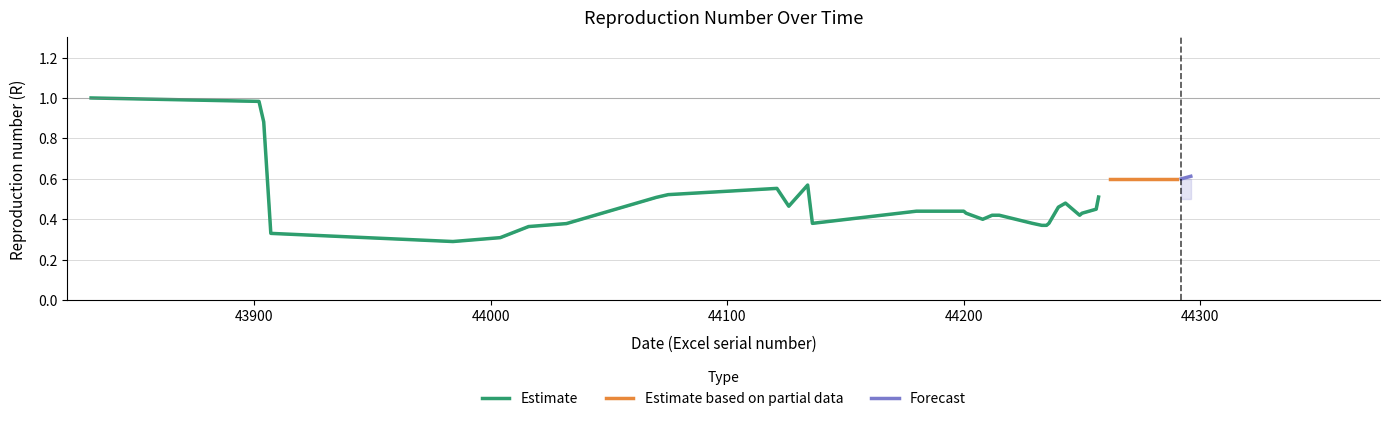

True or false: Held has a value of 0.3 at 43907.

True